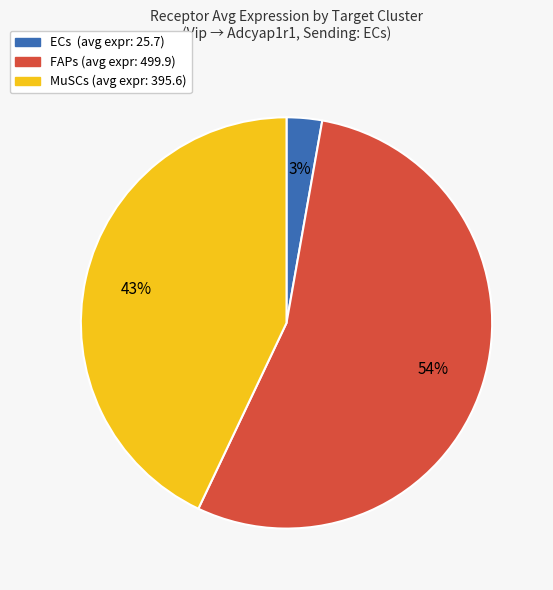

To the nearest percent, what is the difference between the MuSCs and ECs slice percentages?

40%